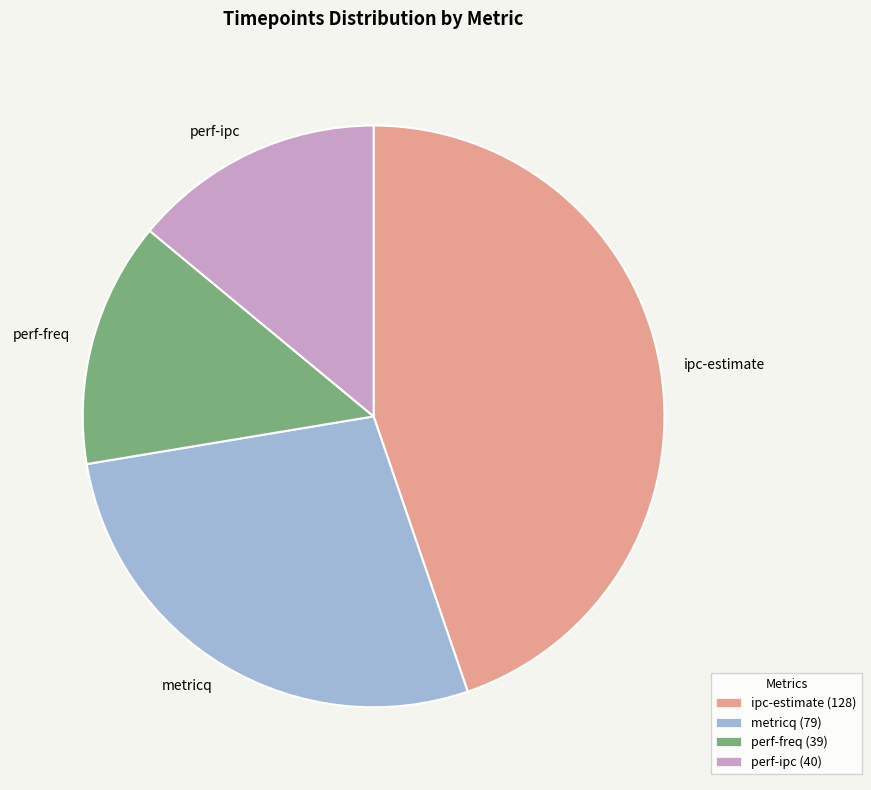

Which has a higher value, ipc-estimate or metricq?

ipc-estimate